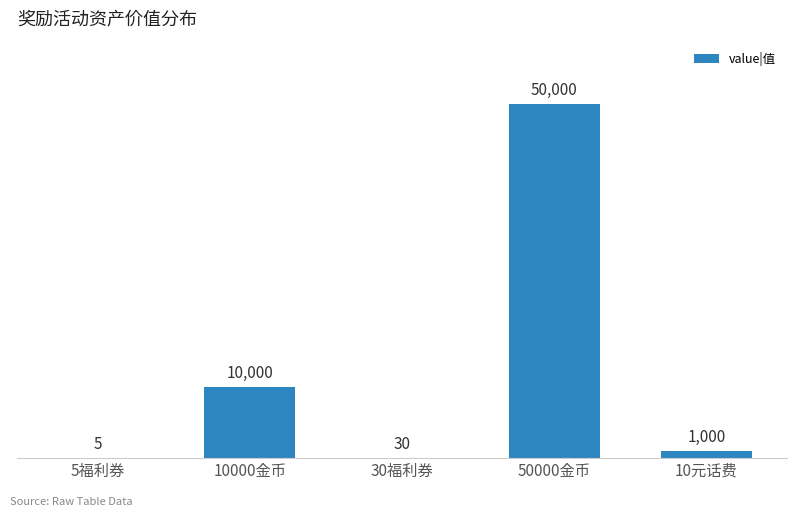

What is the sum of the values at 30福利券 and 50000金币?

50030